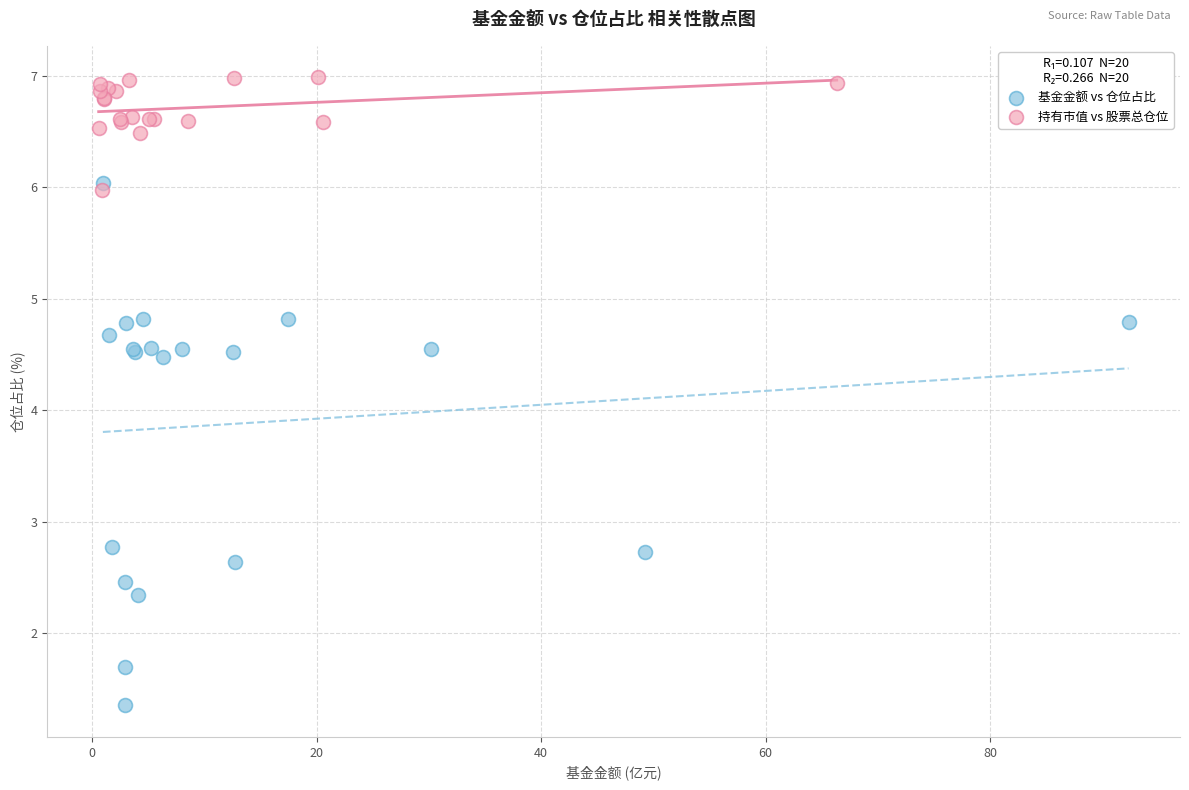

Which series reaches the minimum Y coordinate?

基金金额 vs 仓位占比